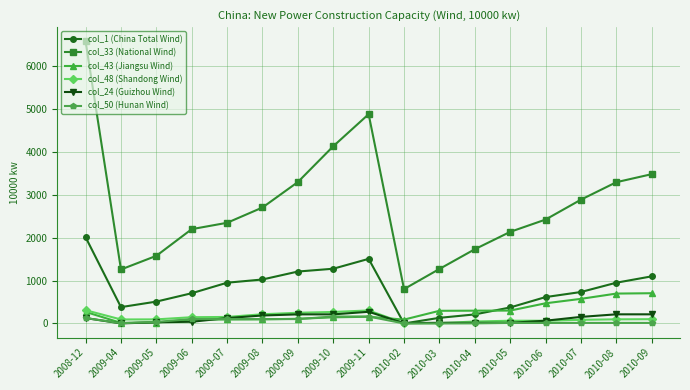

Count the number of data series in this chart.

6